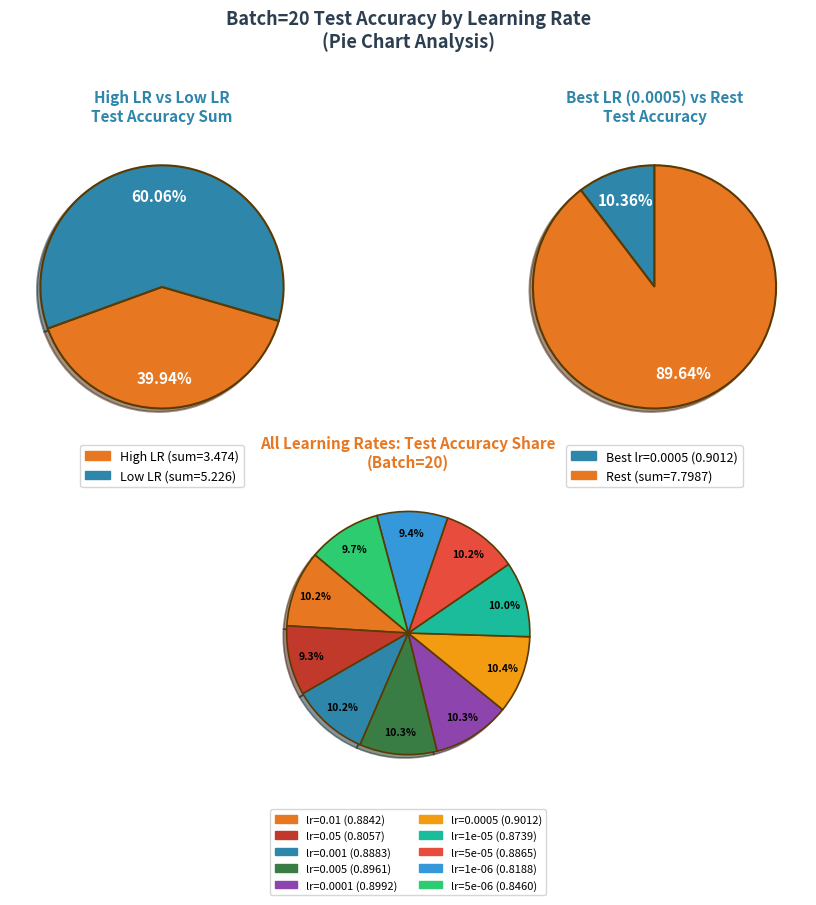

What is the largest slice in the pie chart?

lr=0.0005